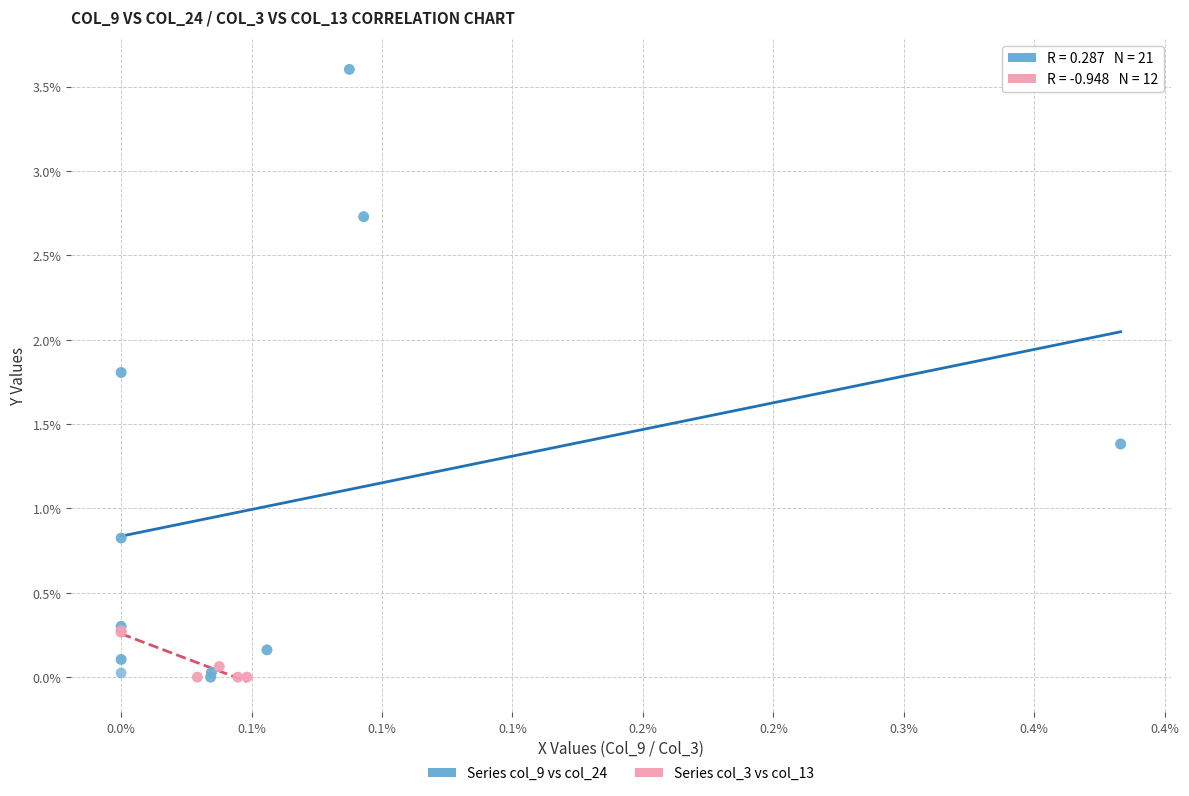

Which series contains the highest Y value?

Series col_9 vs col_24